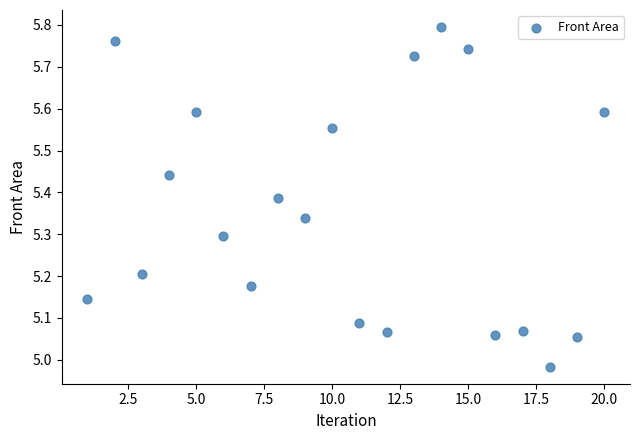

What is the range of Y values (max minus min)?

0.8